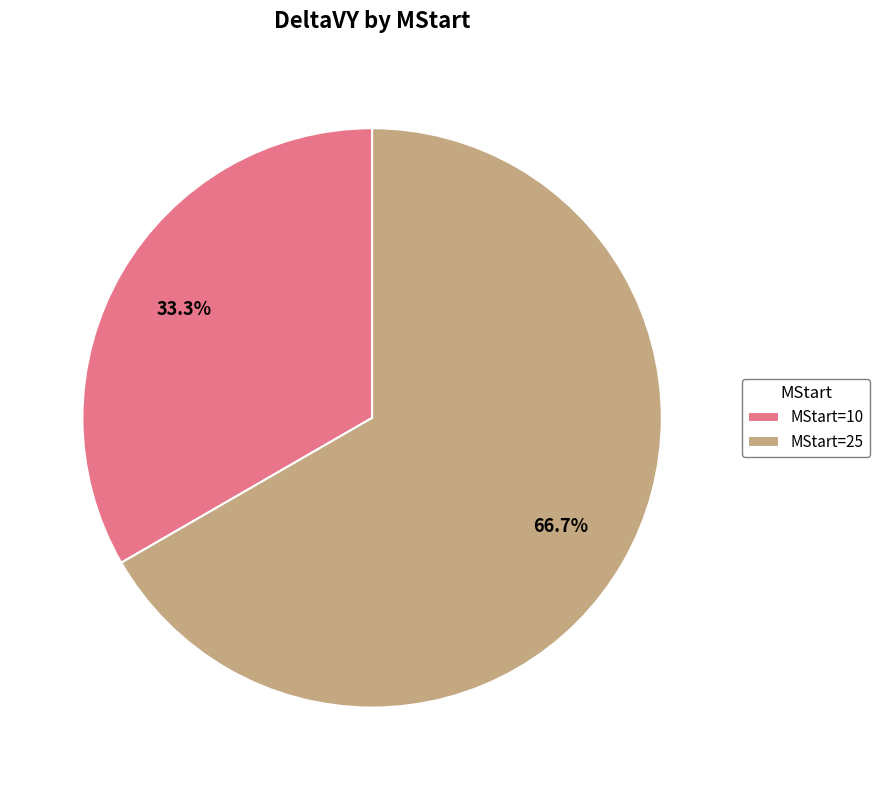

What percentage is NOT represented by MStart=10?

66.7%